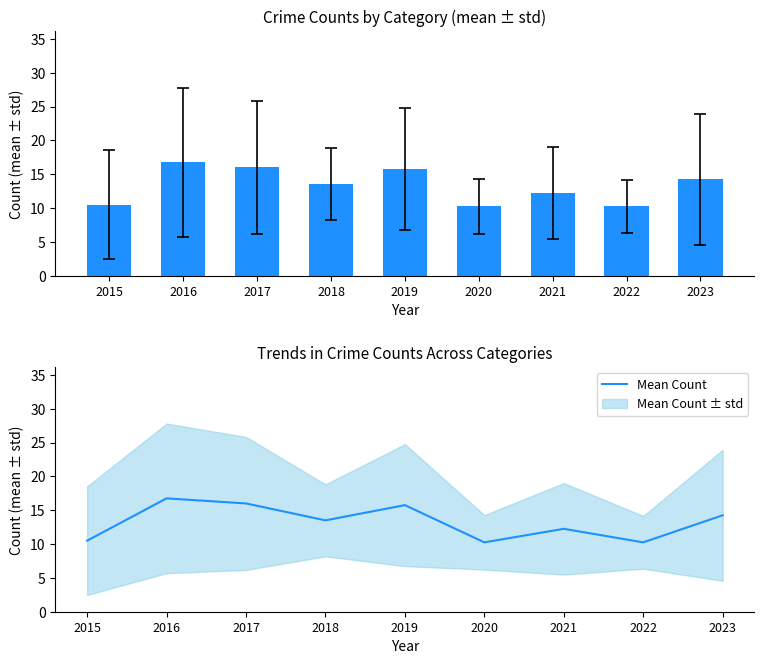

What is the greatest value displayed?

16.8